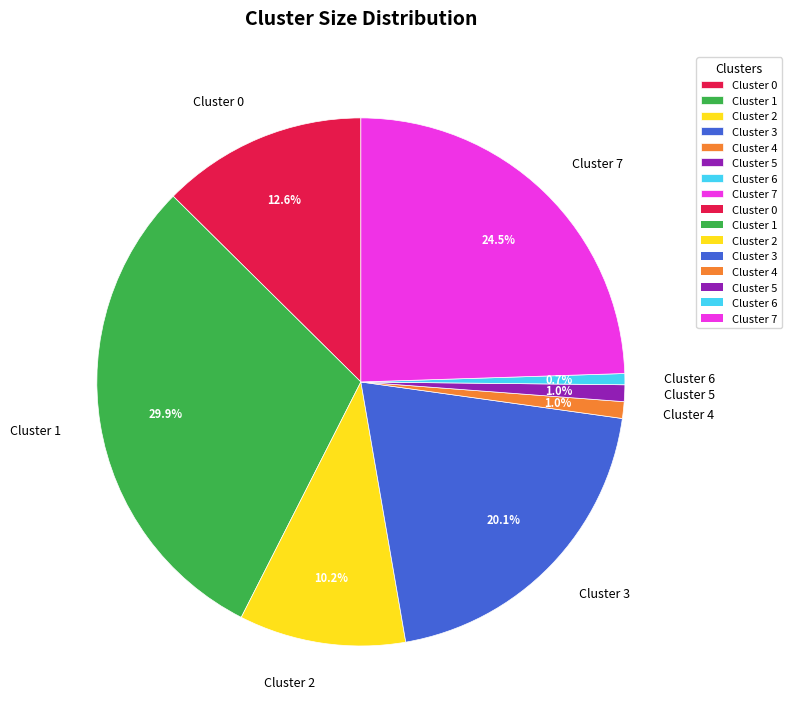

Does Cluster 7 represent more than half of the total?

No